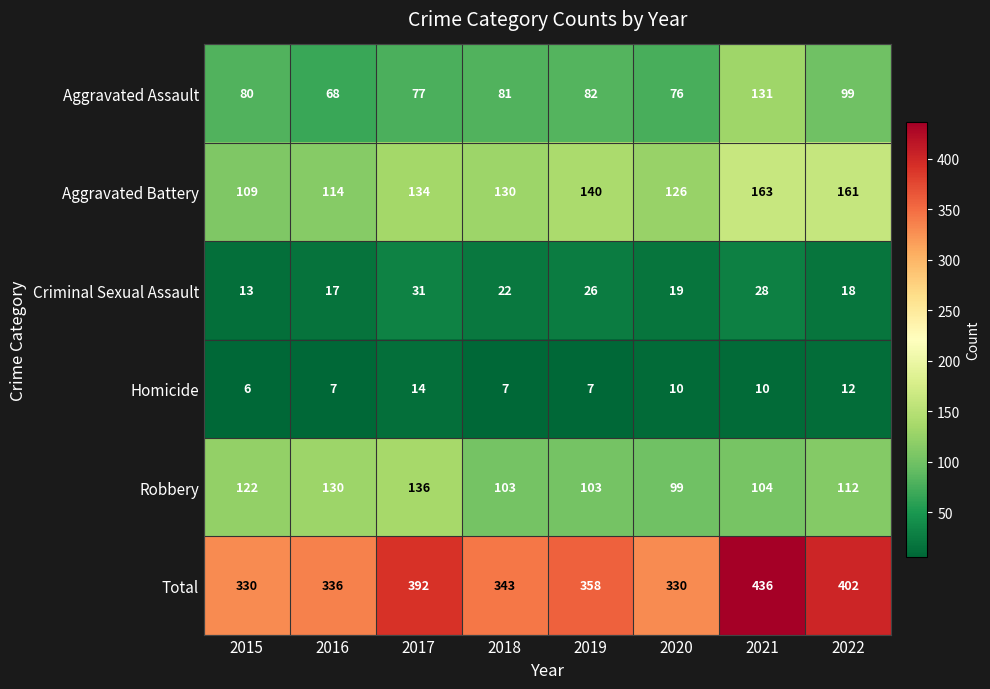

Which label corresponds to the smallest value in the chart?

2015